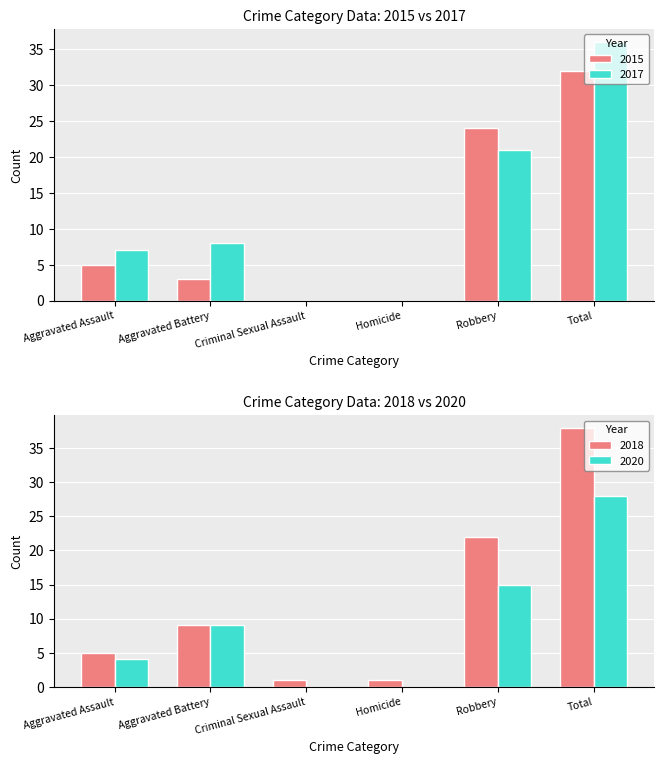

Where is 2015 nearest to the value 16?

Robbery